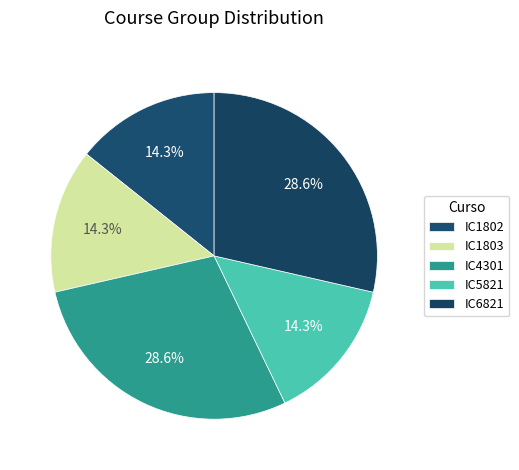

Between IC6821 and IC4301, which is larger?

IC6821